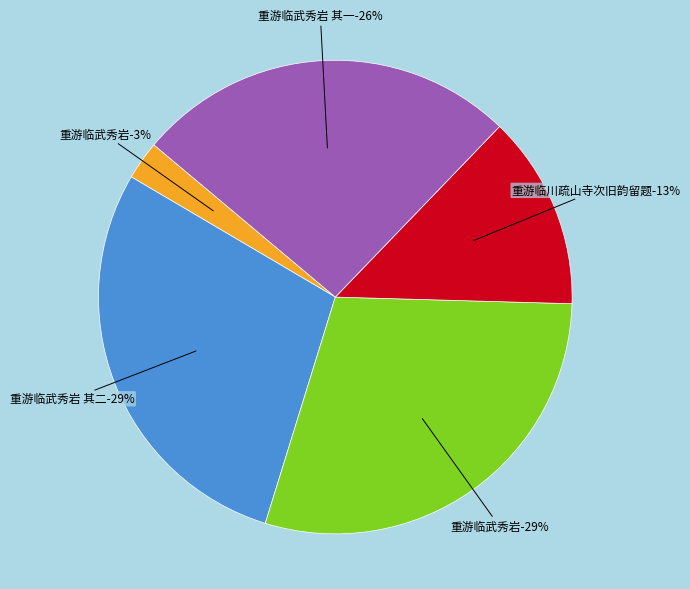

To the nearest percent, what percentage of the pie is 重游临武秀岩 其一?

26%